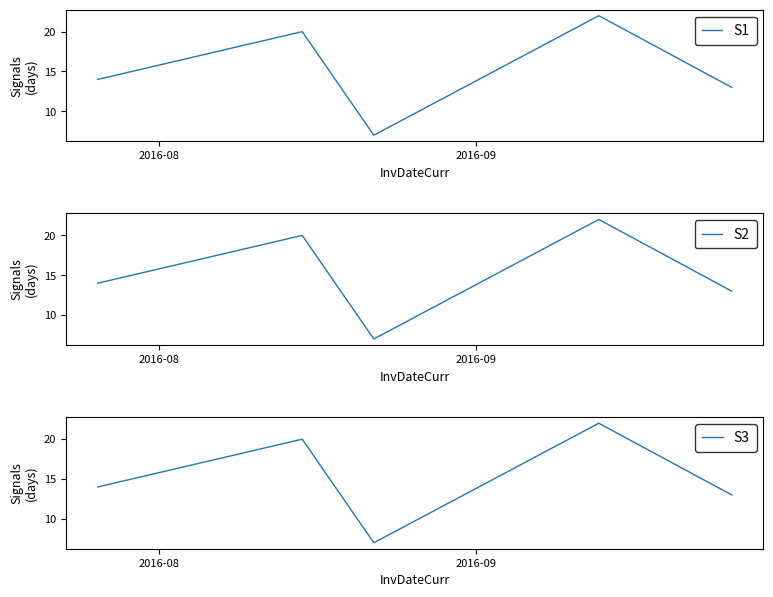

Reading left to right, what are all the values shown in this chart?

S1: 14	20	7	22	13
S2: 14	20	7	22	13
S3: 14	20	7	22	13